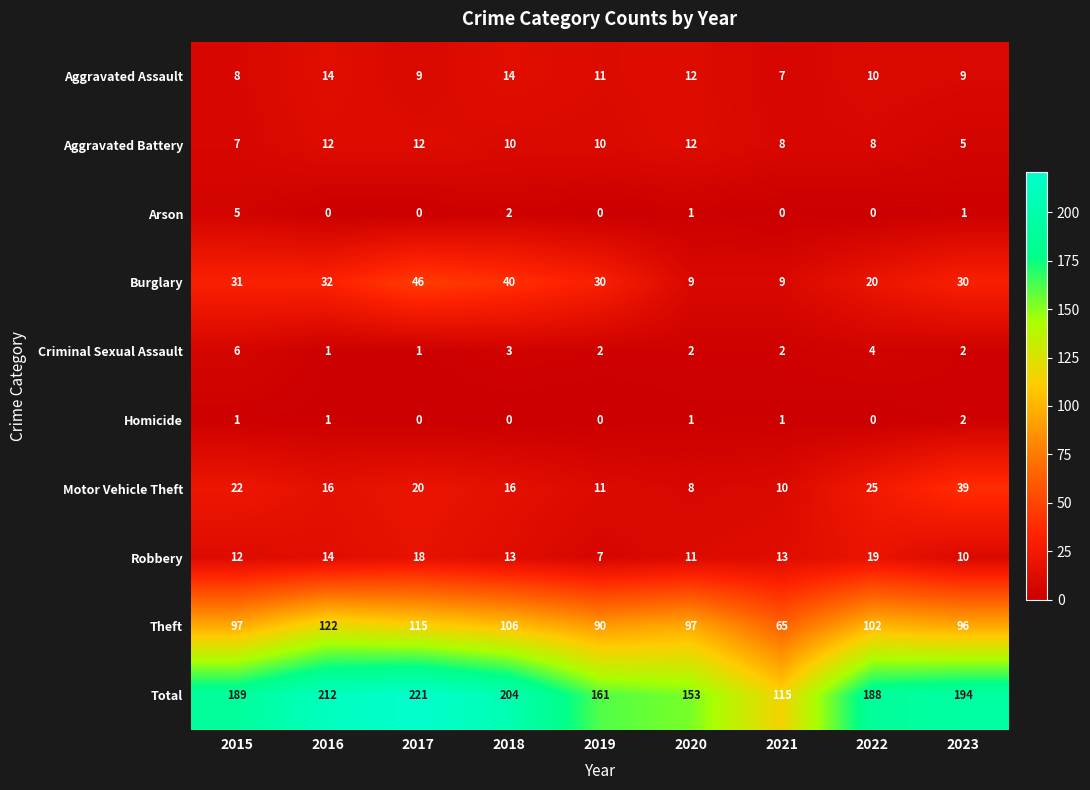

True or false: Motor Vehicle Theft has a value of 8 at 2017.

False